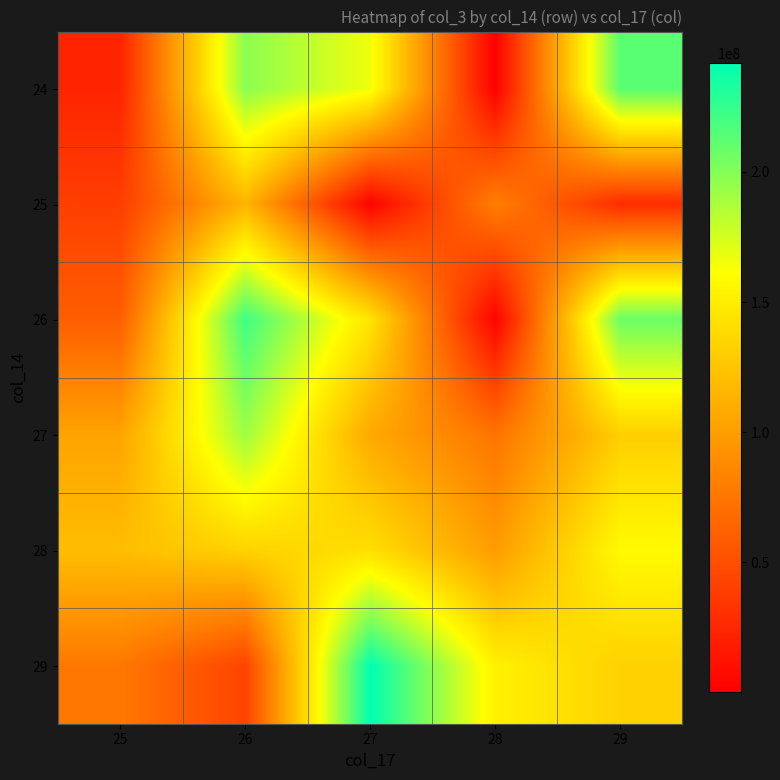

Reading left to right, transcribe all the data shown in this chart.

24: 25=23601304	26=197555272	27=165740888	28=319544	29=213234680
25: 25=39996184	26=114705400	27=2622848	28=80539408	29=28991600
26: 25=59988640	26=221733392	27=144469144	28=1857568	29=207991824
27: 25=104131800	26=191942640	27=106889328	28=73680112	29=130877632
28: 25=119914744	26=133305720	27=141519136	28=98998848	29=158448872
29: 25=76146080	26=43173720	27=241617296	28=152693136	29=132632256